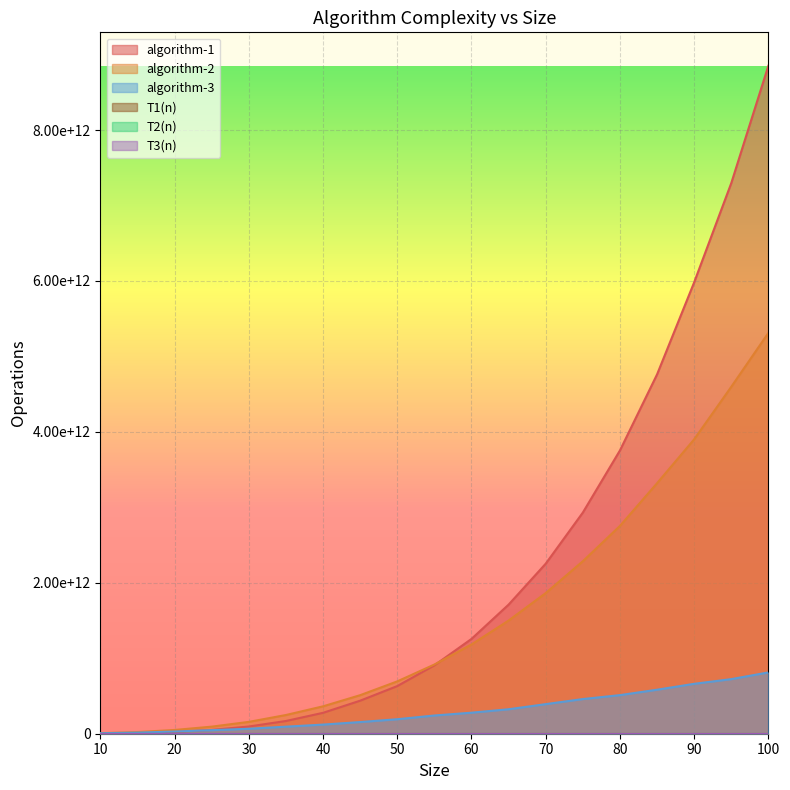

Where is algorithm-1 nearest to the value 4426968220000?

85